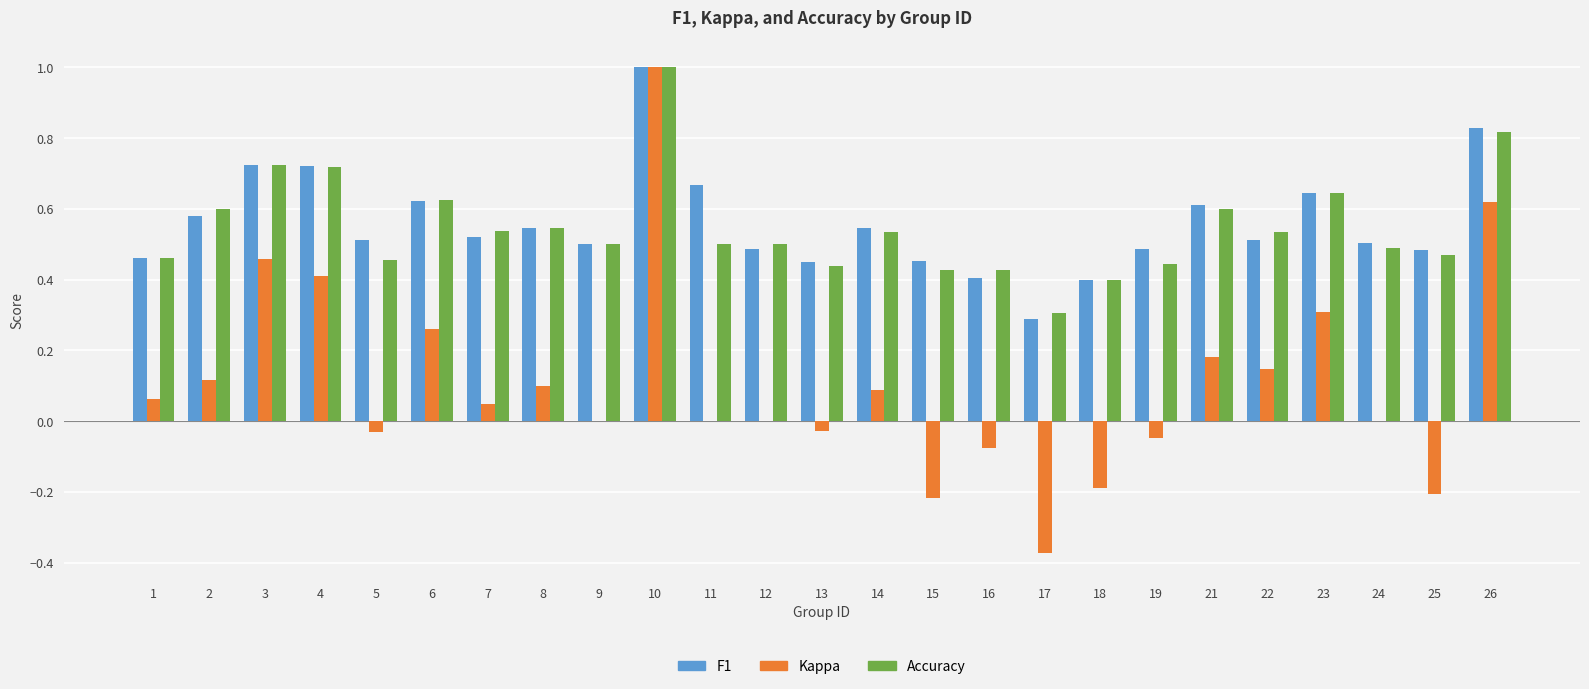

At which category is the sum across all series the highest?

10